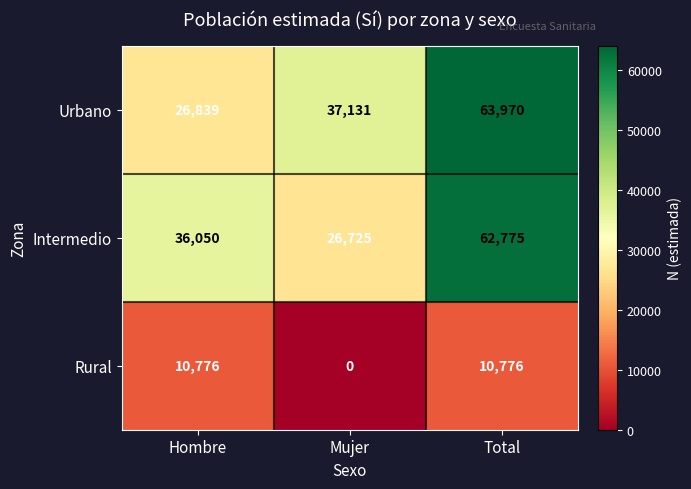

What is the maximum value shown in the chart?

63970